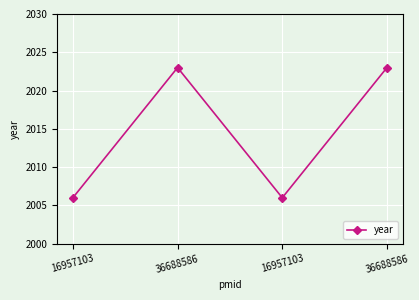

What is the average value?

2014